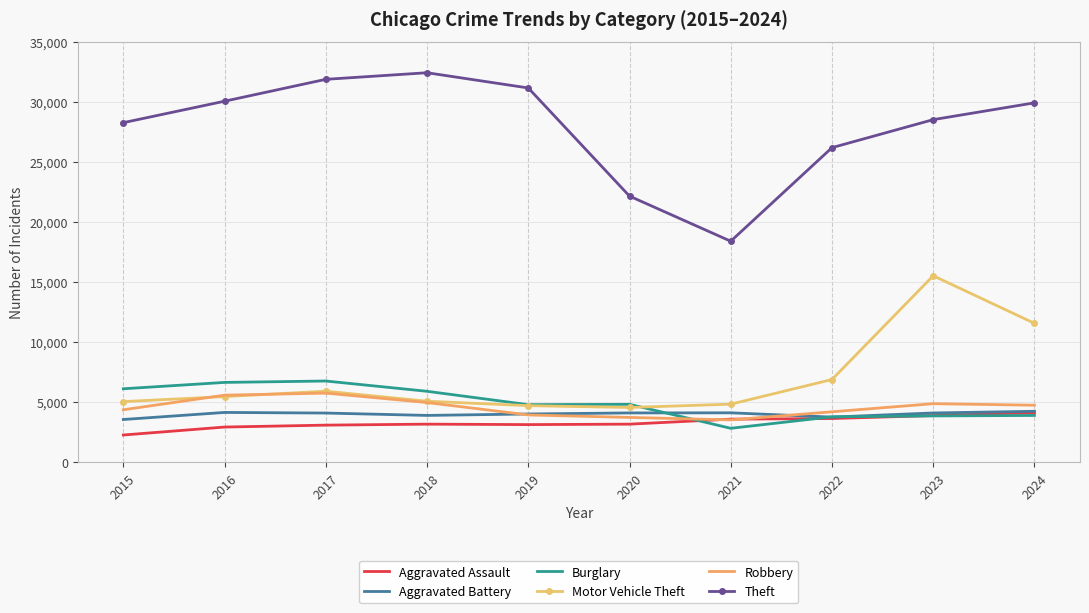

True or false: Burglary has a value of 3877 at 2024.

True